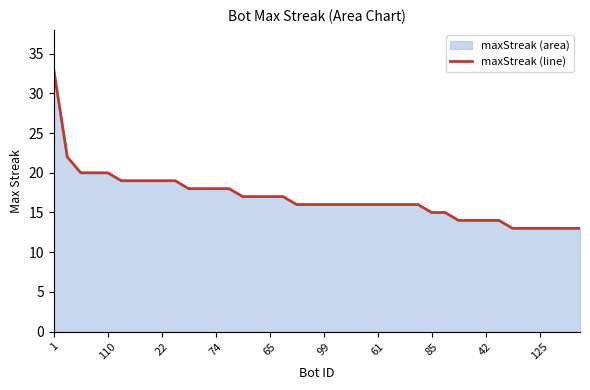

The chart shows a value of 24 at 42. True or false?

False